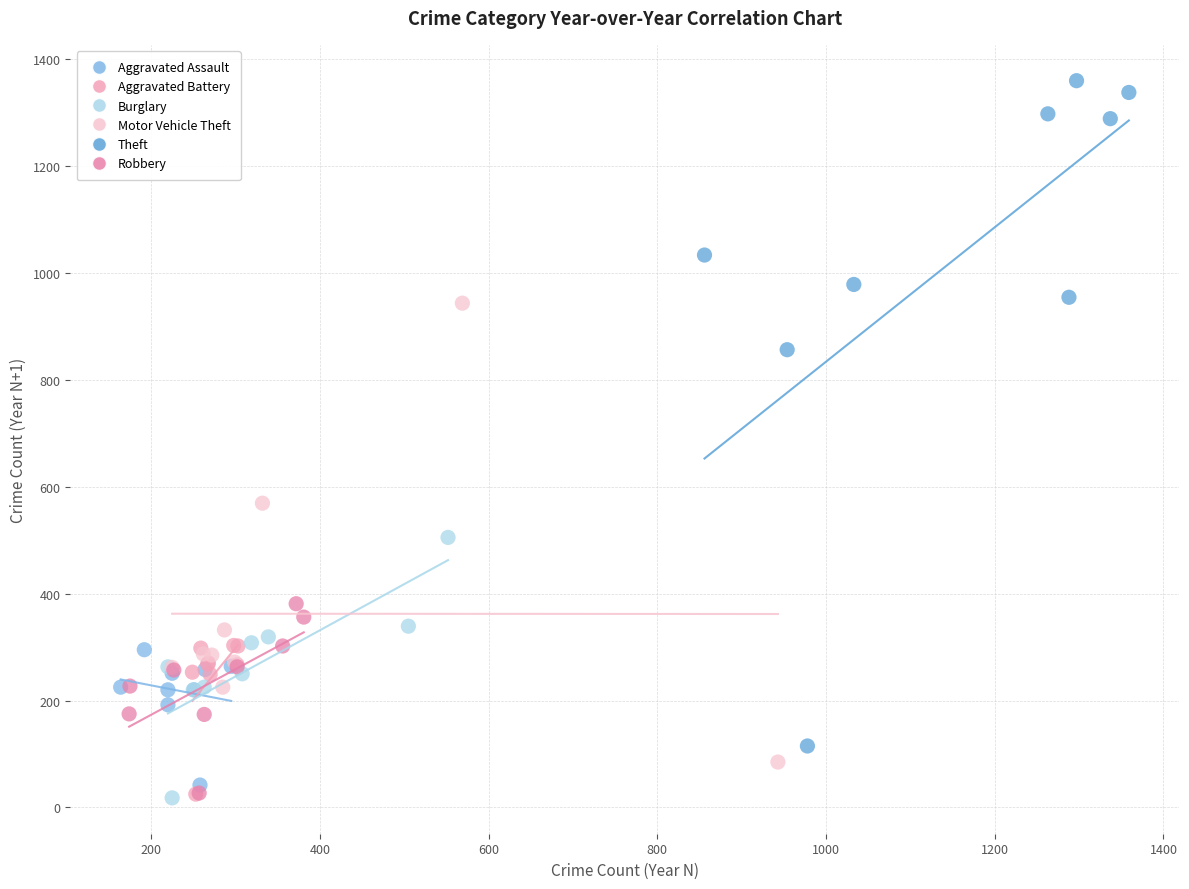

What are all the series names shown in the legend?

Aggravated Assault, Aggravated Battery, Burglary, Motor Vehicle Theft, Theft, Robbery